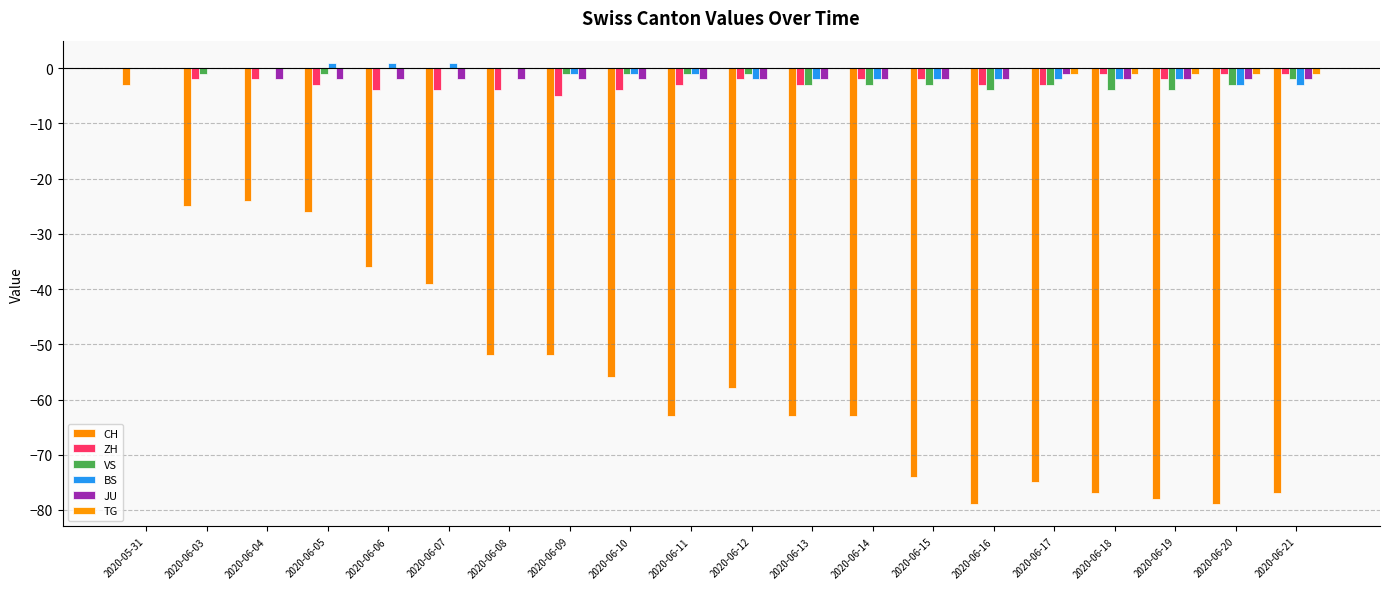

At which category is the sum across all series the highest?

2020-05-31